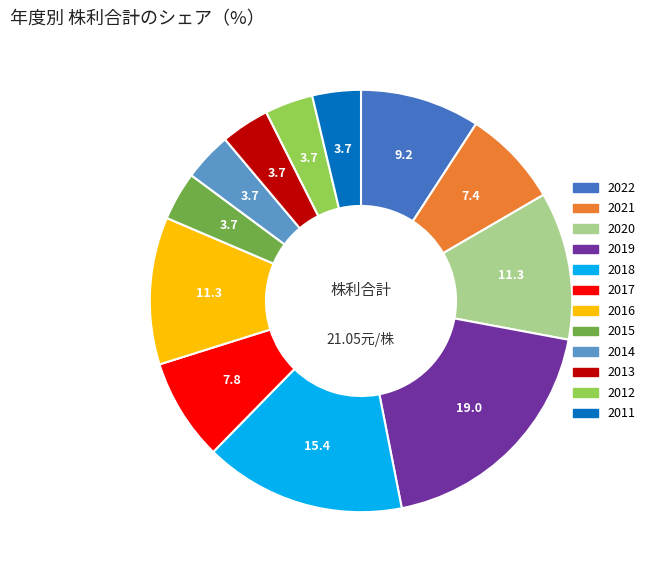

Combined, do 2020 and 2022 account for over 50%?

No